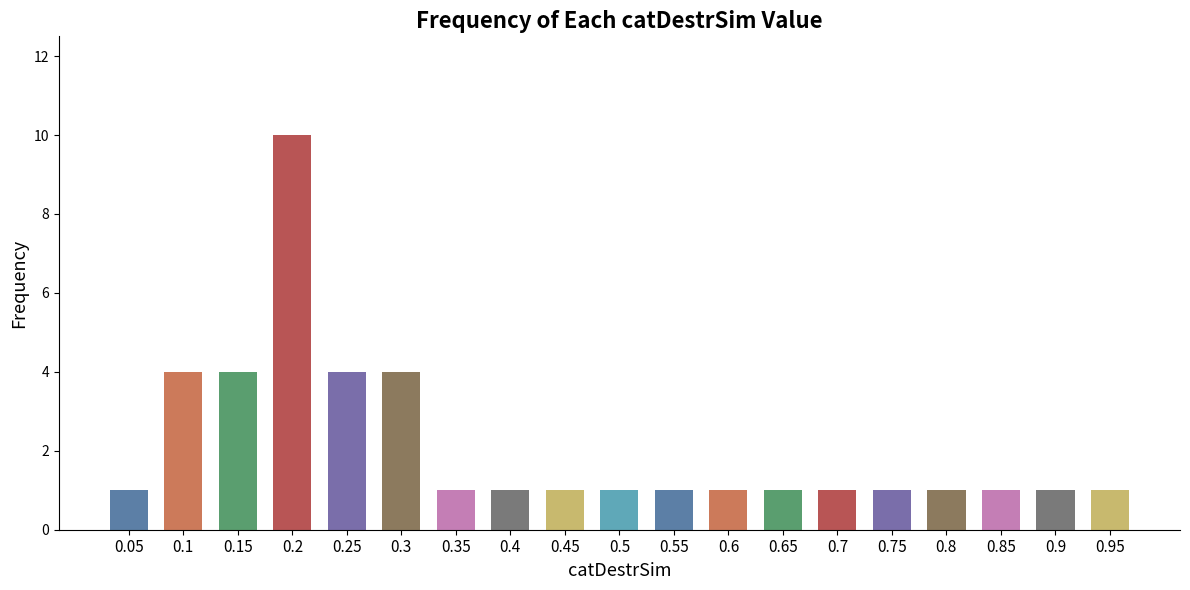

Are the bars grouped side by side (vs. stacked)?

No